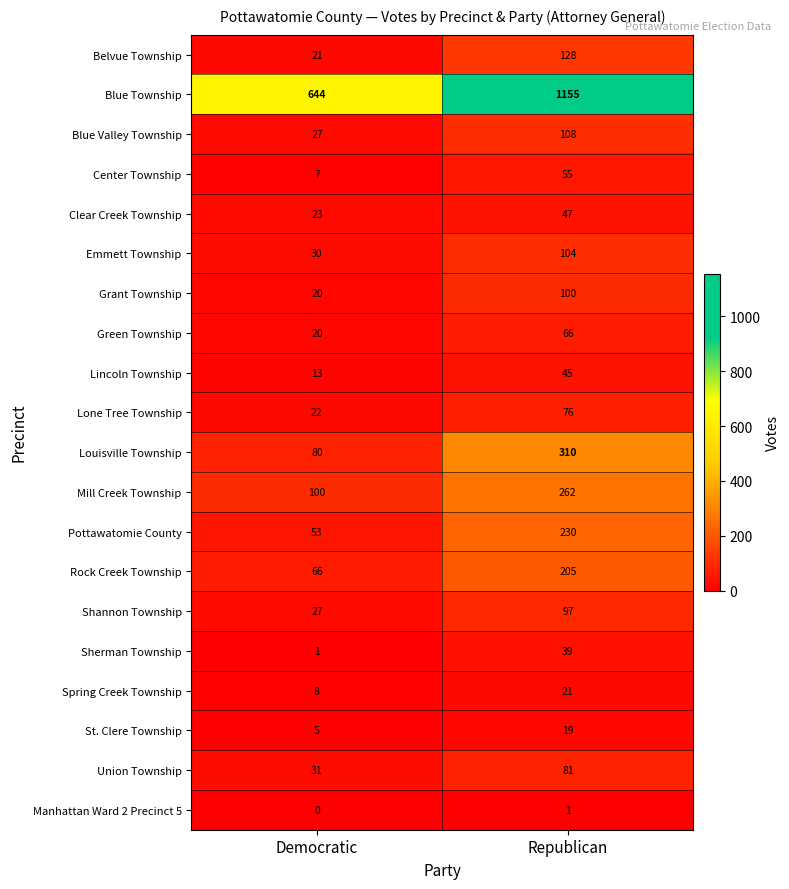

List the series in order of their peak value, highest first.

Blue Township, Louisville Township, Mill Creek Township, Pottawatomie County, Rock Creek Township, Belvue Township, Blue Valley Township, Emmett Township, Grant Township, Shannon Township, Union Township, Lone Tree Township, Green Township, Center Township, Clear Creek Township, Lincoln Township, Sherman Township, Spring Creek Township, St. Clere Township, Manhattan Ward 2 Precinct 5